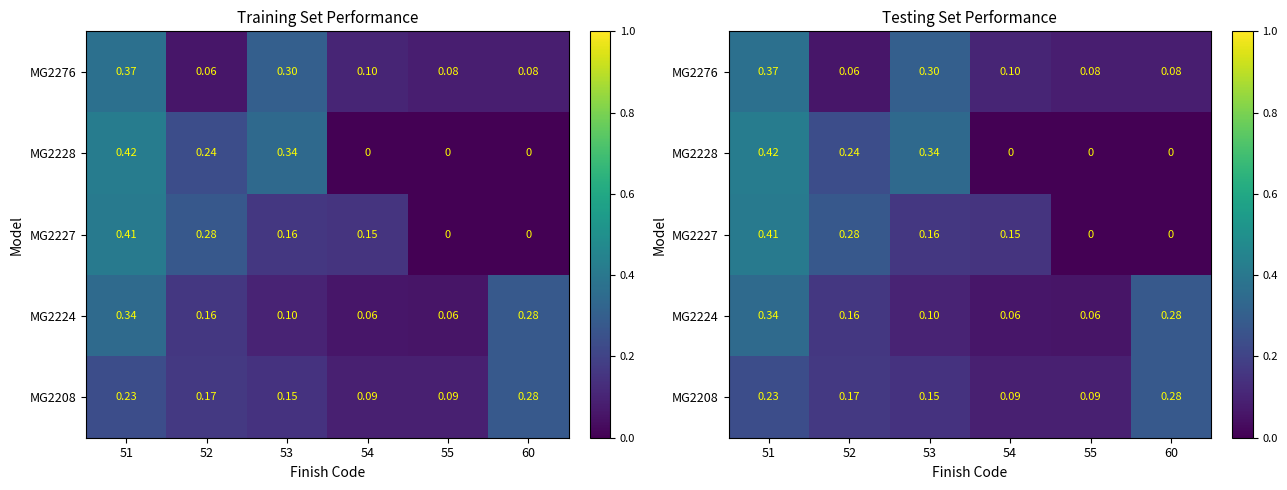

At how many categories does at least one series exceed 0?

6